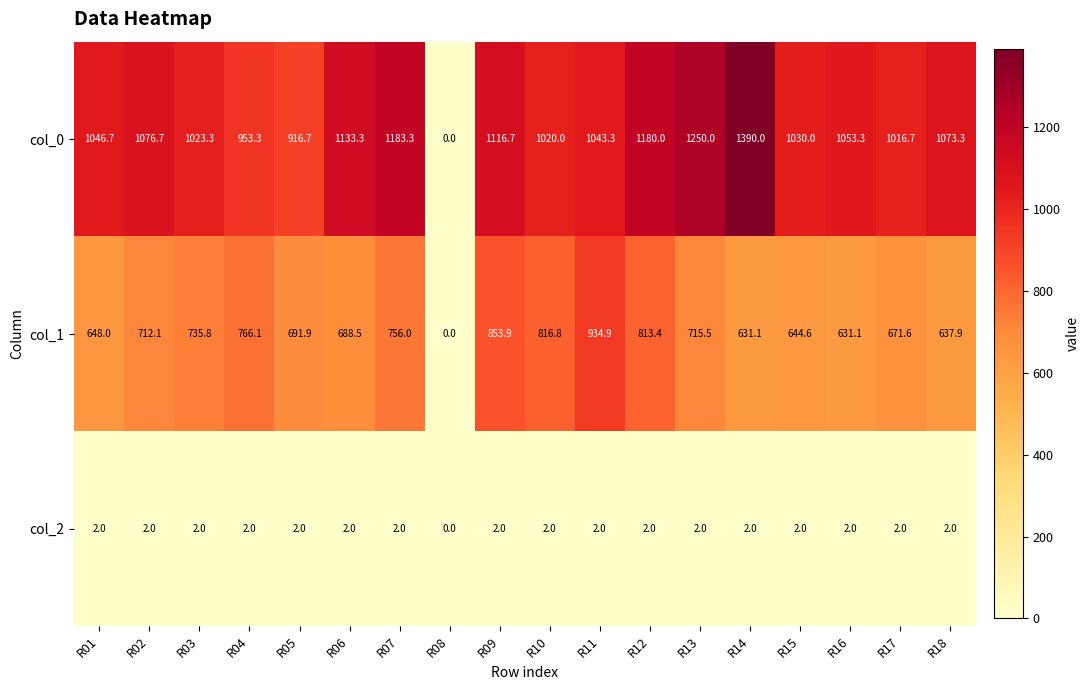

What is the sum of the col_1 values at R17 and R01?

1319.6